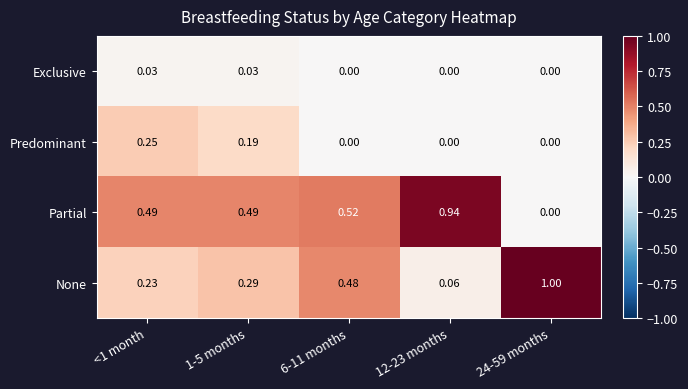

Rank the series at <1 month from highest to lowest value.

Partial, Predominant, None, Exclusive